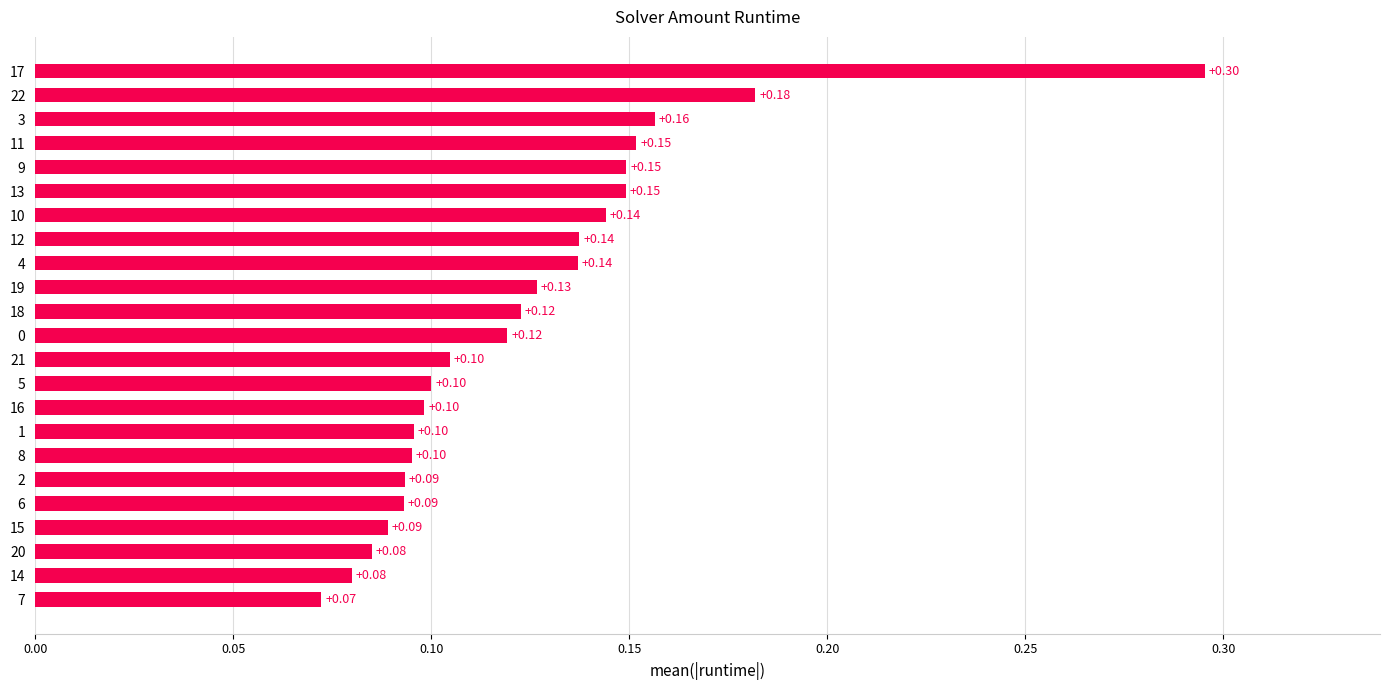

What is the sum of all values?

2.9